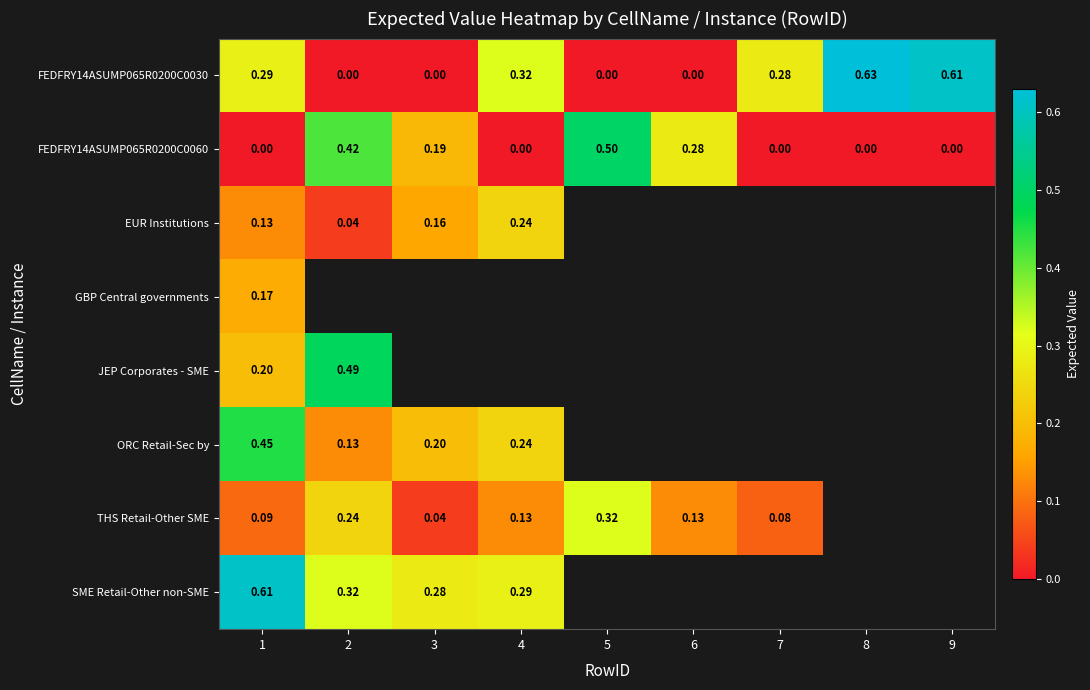

What is the difference between the second highest and second lowest values in the FEDFRY14ASUMP065R0200C0060 series?

0.4